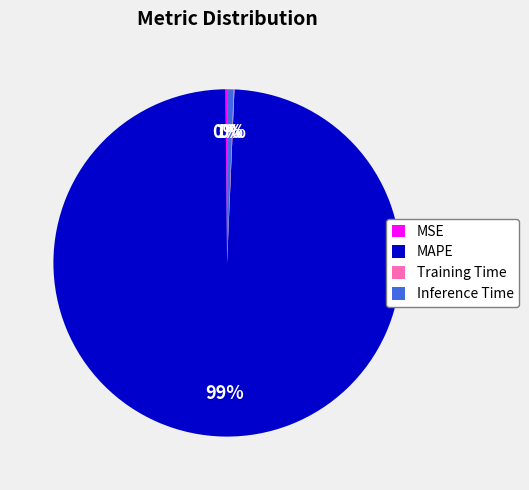

To the nearest percent, what is the difference between the largest and smallest slice percentages?

99%